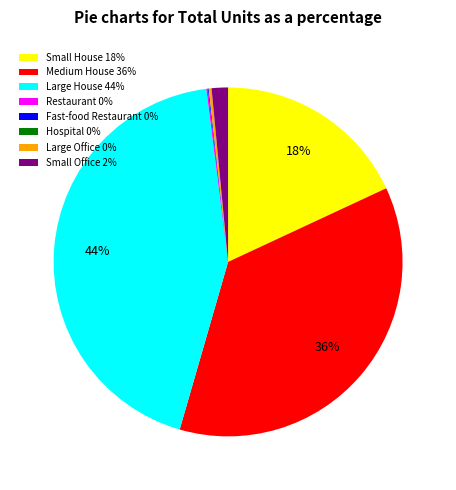

Does Medium House 36% account for over 50% of the chart?

No